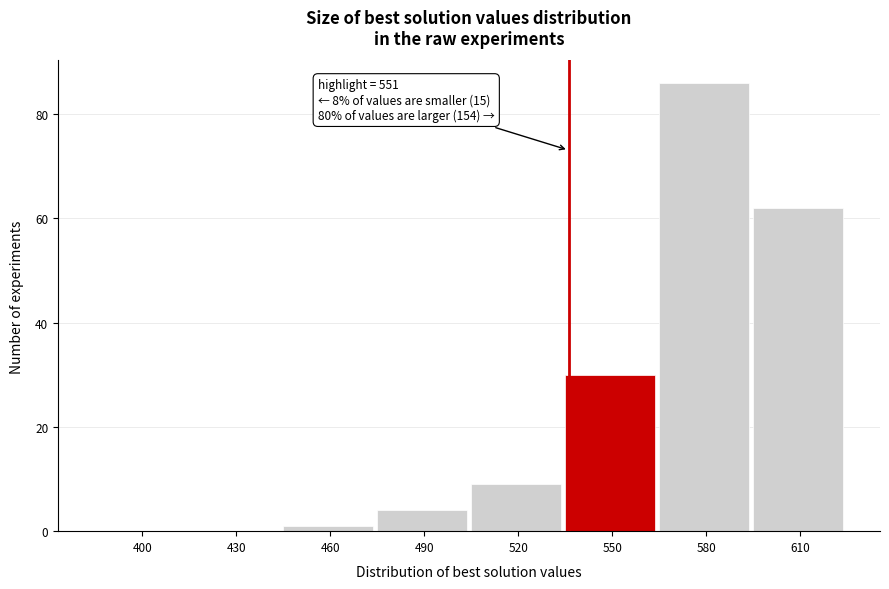

Reading left to right, transcribe all the data shown in this chart.

400=0	430=0	460=1	490=4	520=9	550=30	580=86	610=62